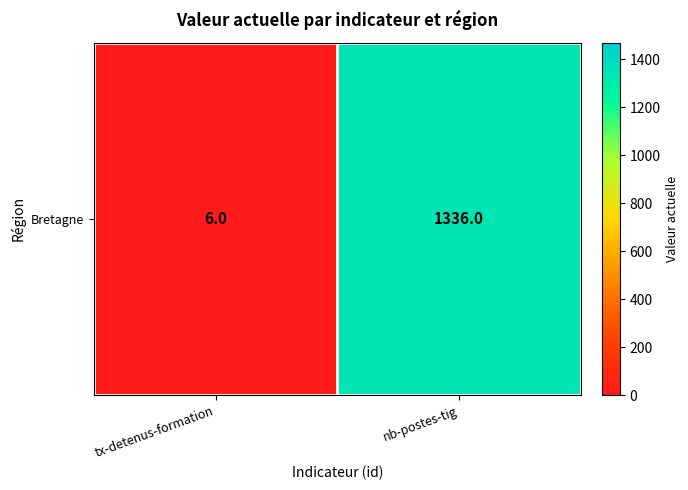

Read the value at nb-postes-tig, to the nearest 100.

1300